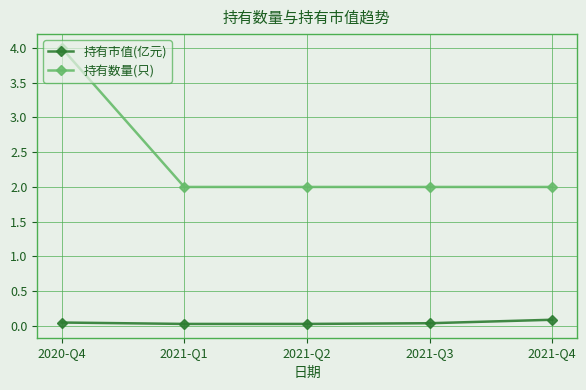

List the series in order of their peak value, highest first.

持有数量(只), 持有市值(亿元)